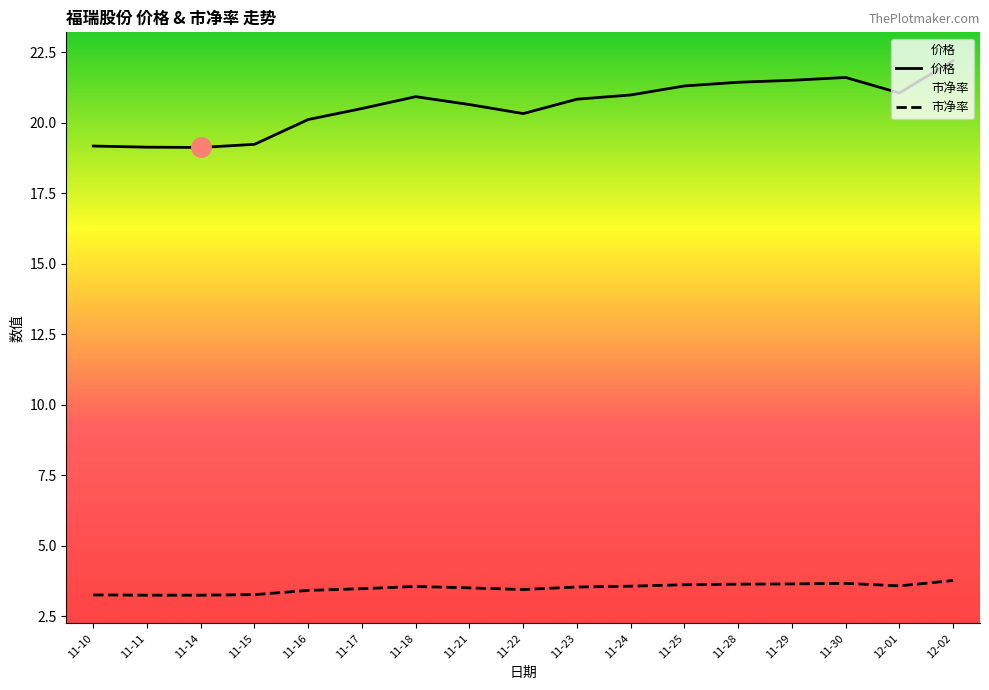

Count the 市净率 values in the range 3 to 4.

17